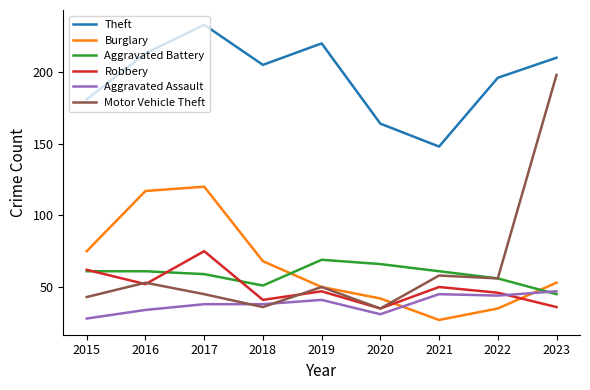

Reading left to right, transcribe all the data shown in this chart.

Theft: 181	213	233	205	220	164	148	196	210
Burglary: 75	117	120	68	50	42	27	35	53
Aggravated Battery: 61	61	59	51	69	66	61	56	45
Robbery: 62	52	75	41	47	35	50	46	36
Aggravated Assault: 28	34	38	38	41	31	45	44	47
Motor Vehicle Theft: 43	53	45	36	50	35	58	56	198